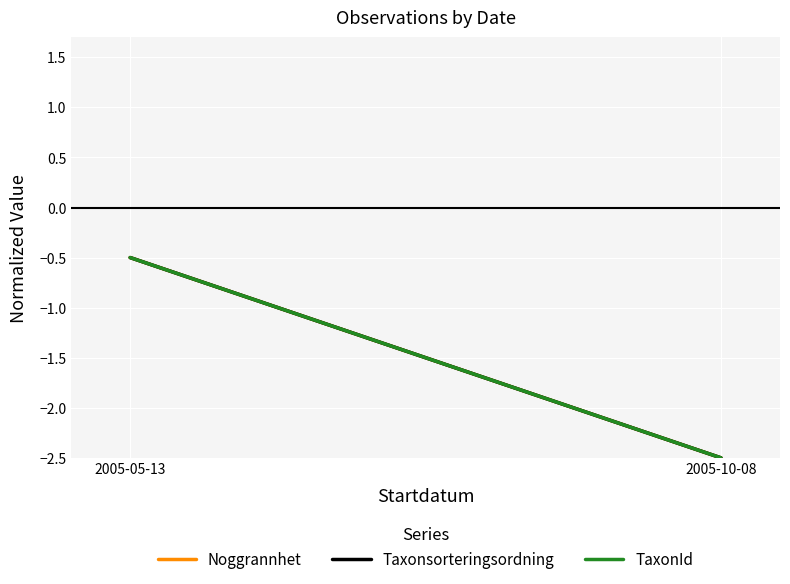

At 2005-05-13, list the series in order from smallest to largest.

Noggrannhet, Taxonsorteringsordning, TaxonId